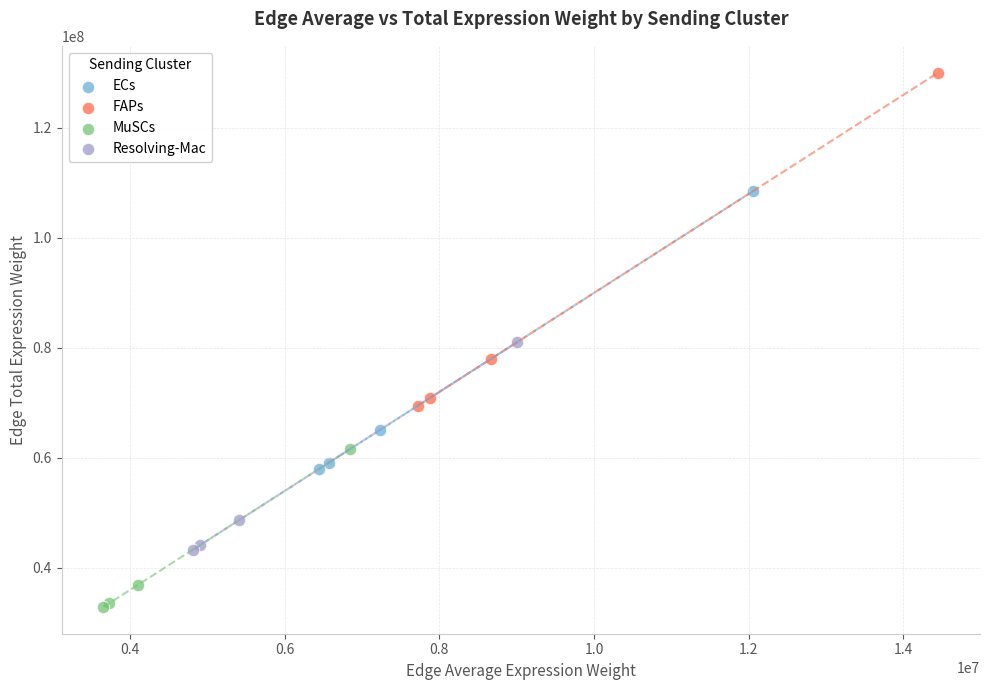

Which series reaches the maximum Y coordinate?

FAPs